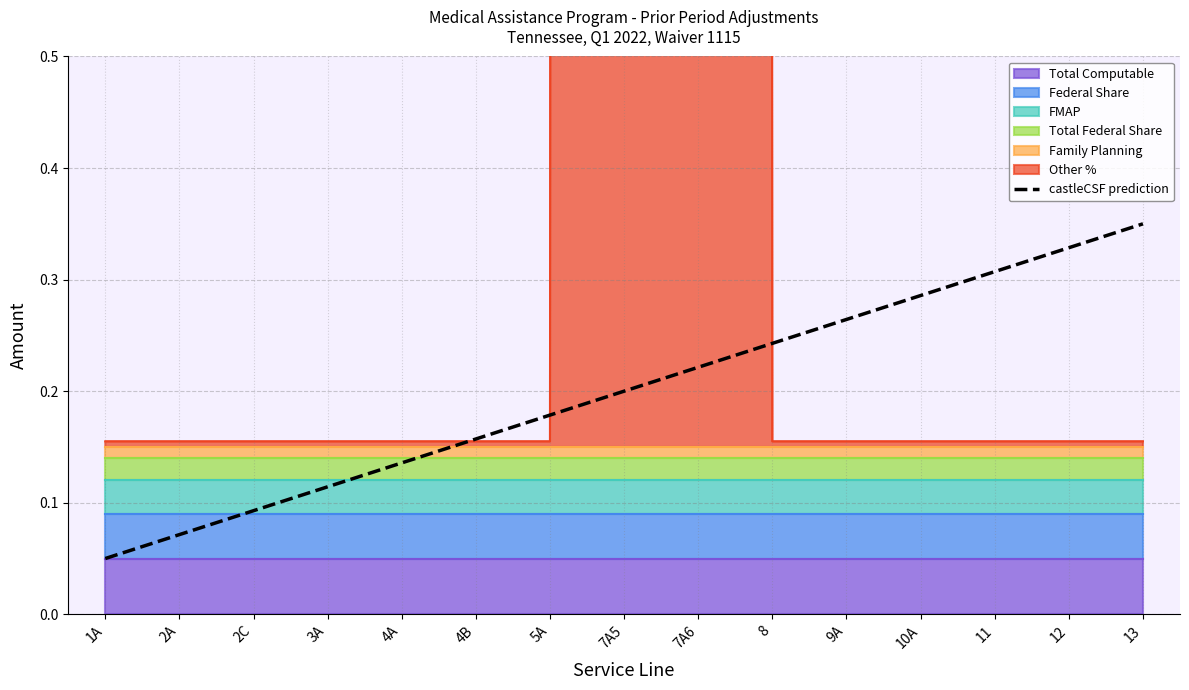

Reading right to left, what are all the values shown in this chart?

13=0.3	12=0.3	11=0.3	10A=0.3	9A=0.3	8=0.2	7A6=0.2	7A5=0.2	5A=0.2	4B=0.2	4A=0.1	3A=0.1	2C=0.1	2A=0.1	1A=0.1